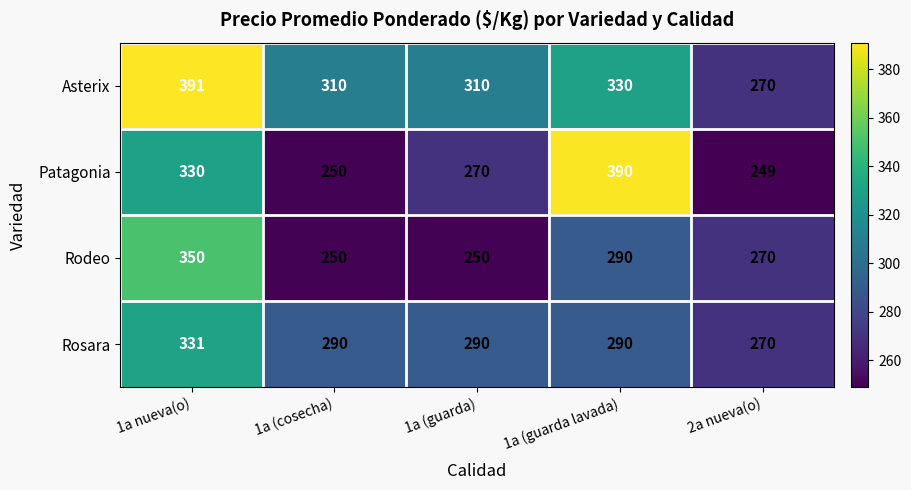

Rank the categories by Patagonia value from lowest to highest.

2a nueva(o), 1a (cosecha), 1a (guarda), 1a nueva(o), 1a (guarda lavada)